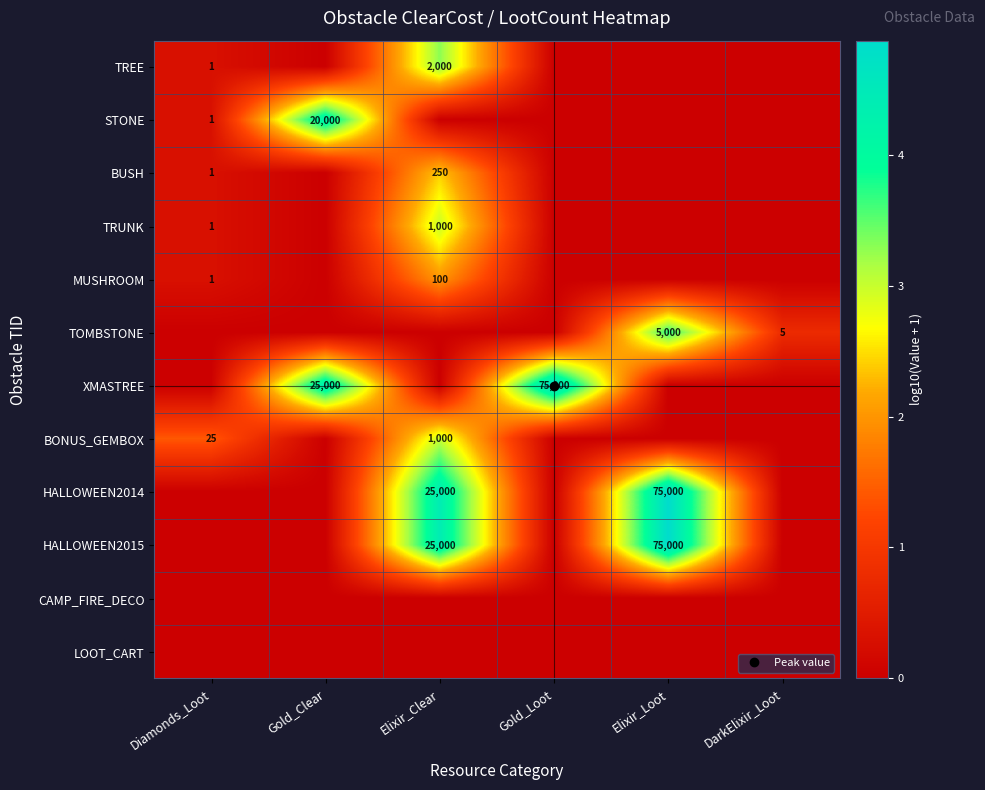

Is the value of XMASTREE at Elixir_Clear greater than the value of HALLOWEEN2014 at DarkElixir_Loot?

No